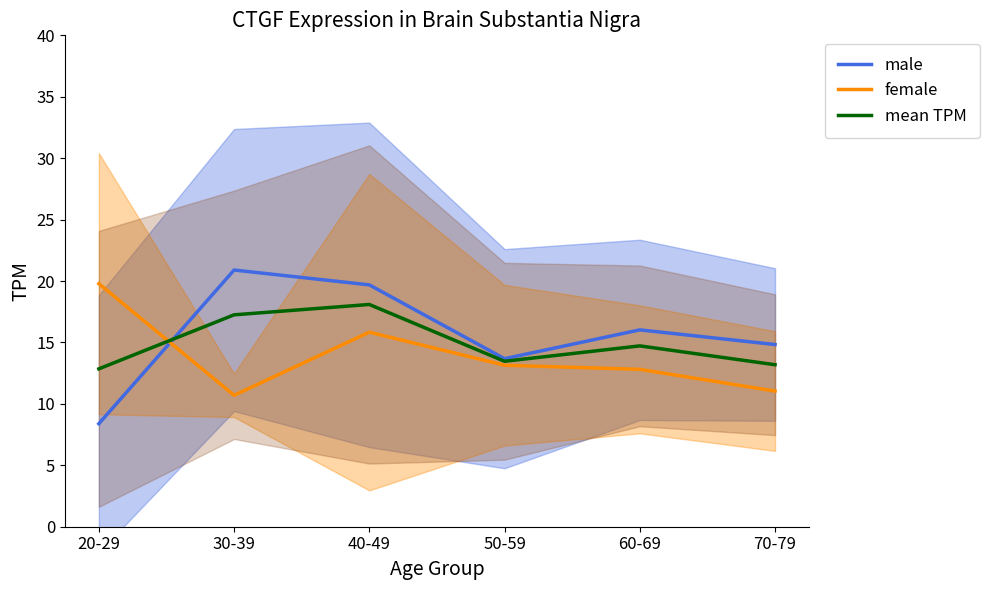

Which has a higher value, 20-29 or 70-79?

70-79